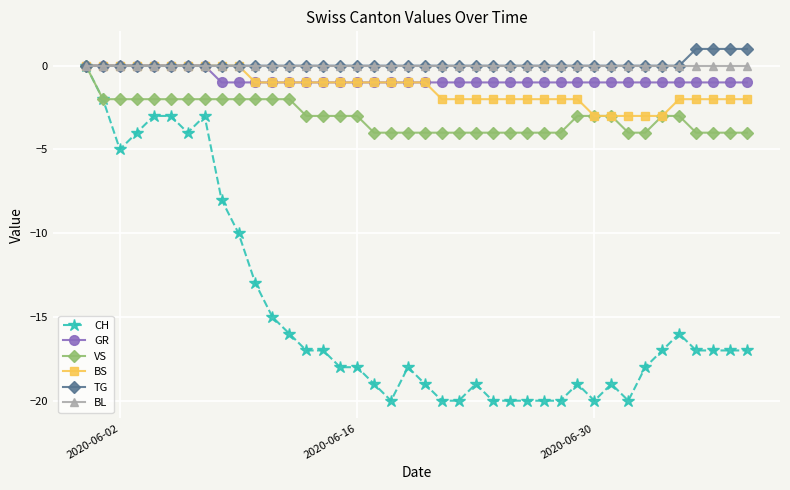

Which series has the widest spread of values?

CH